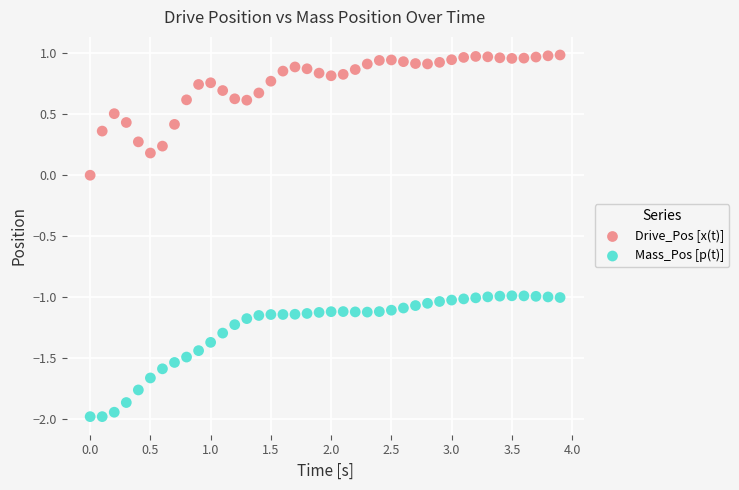

Which series reaches the maximum Y coordinate?

Drive_Pos [x(t)]